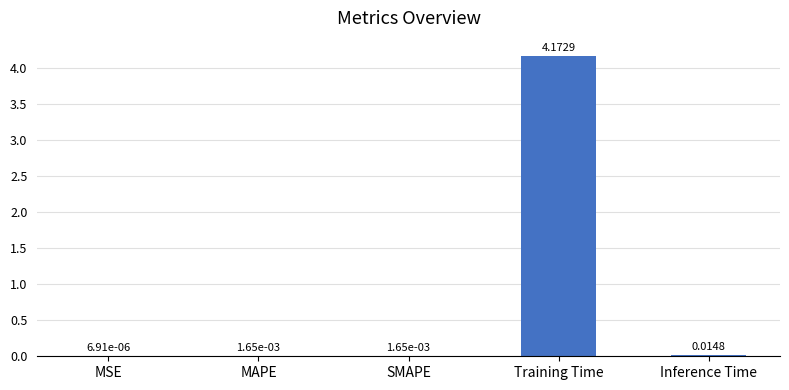

How many distinct data groups are displayed?

1